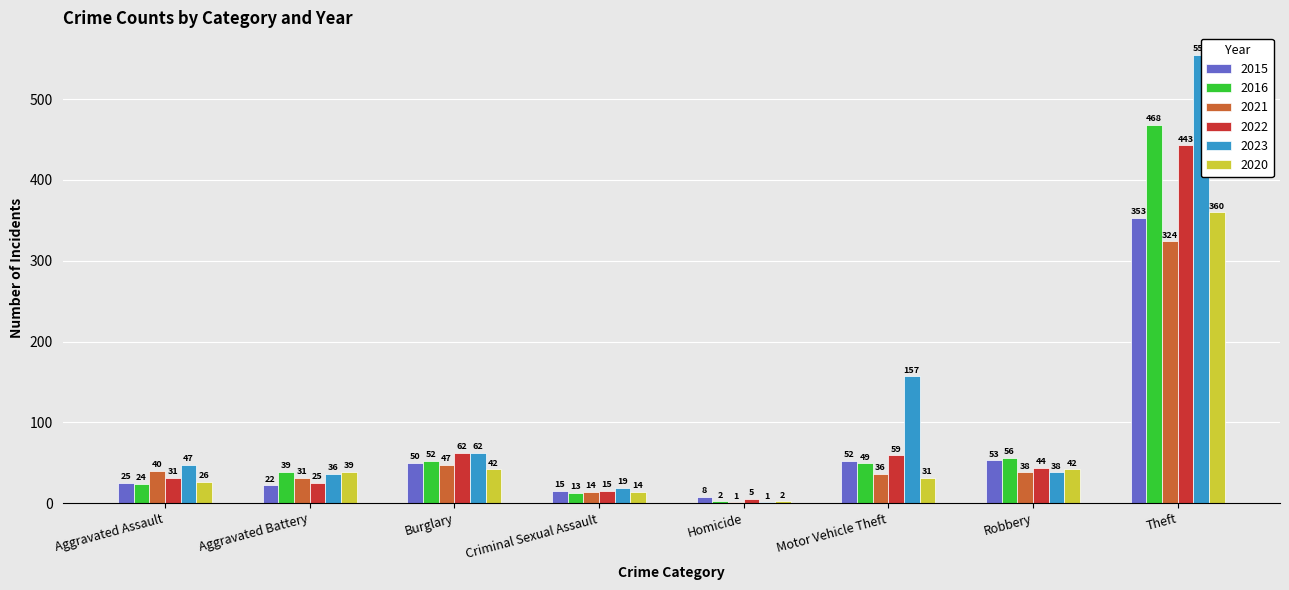

Which series has the largest total across all categories?

2023